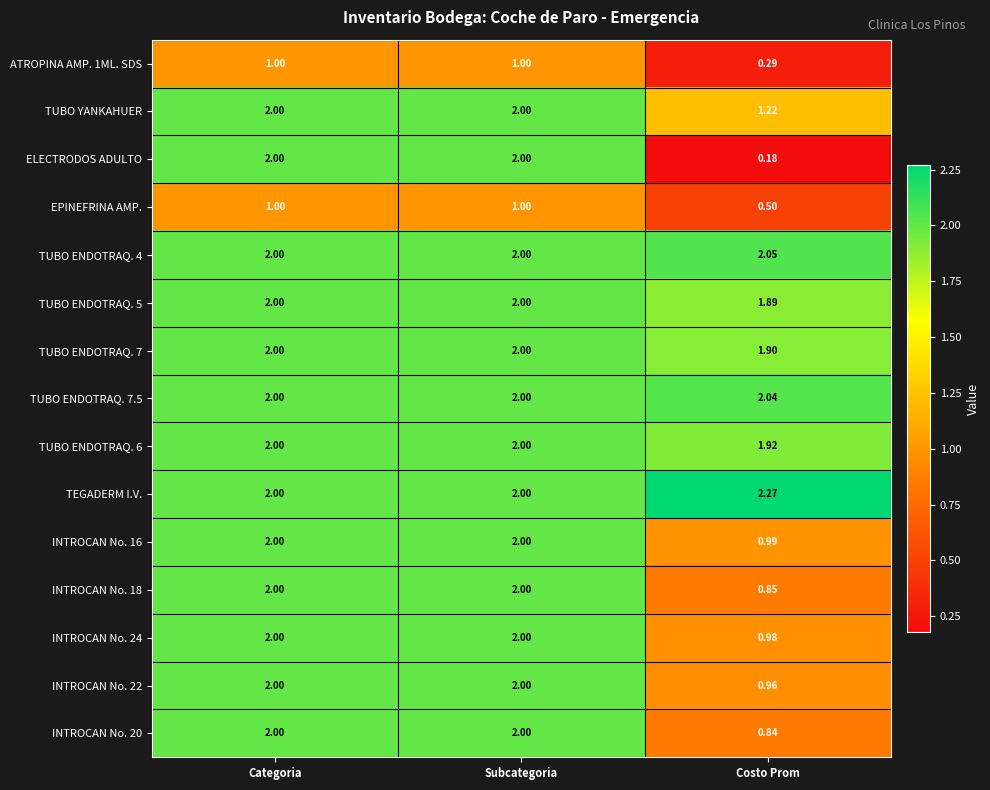

Which series has the largest total across all categories?

TEGADERM I.V.